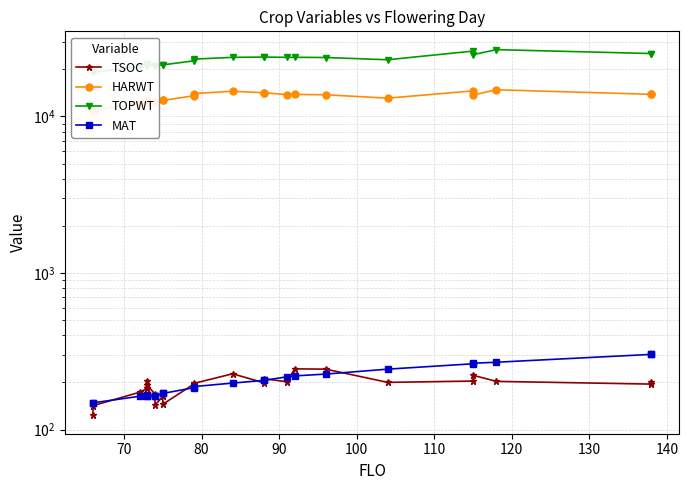

In HARWT, how many points are lower than both neighbors (excluding endpoints)?

4